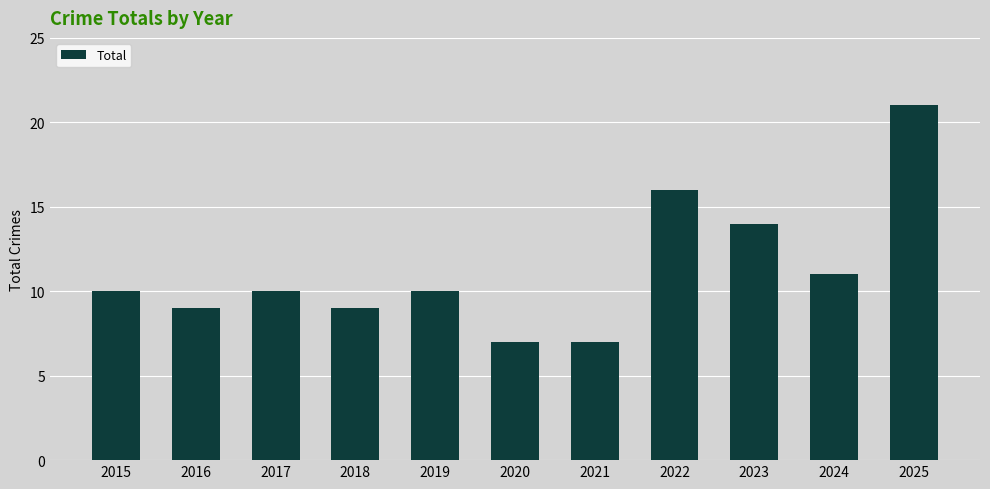

Reading left to right, transcribe all the data shown in this chart.

10	9	10	9	10	7	7	16	14	11	21